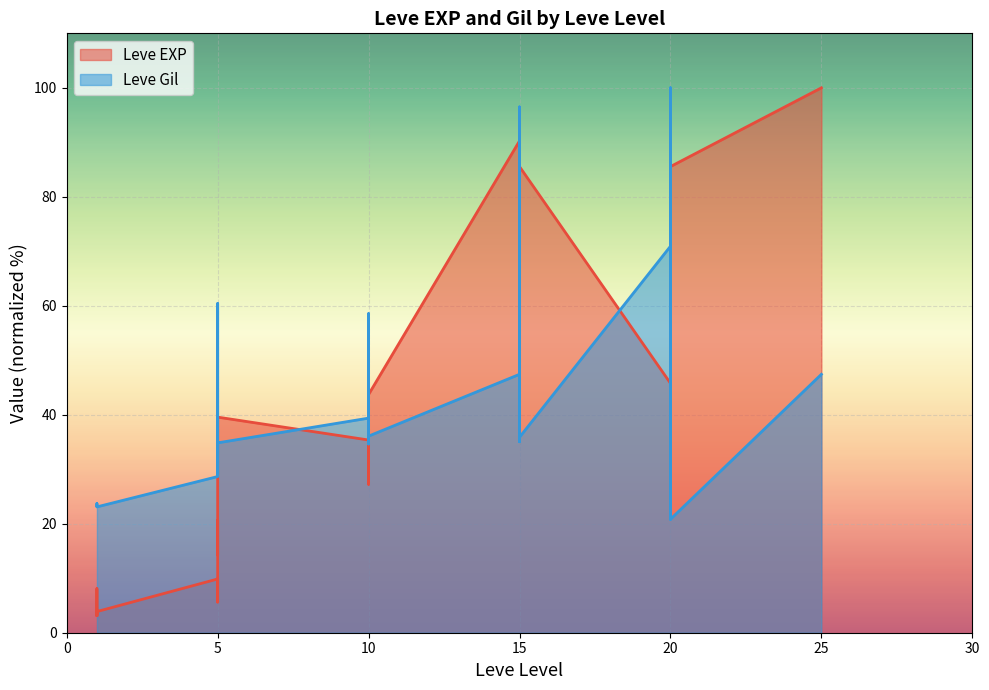

True or false: Leve Gil has more than 1 interior local peaks.

True